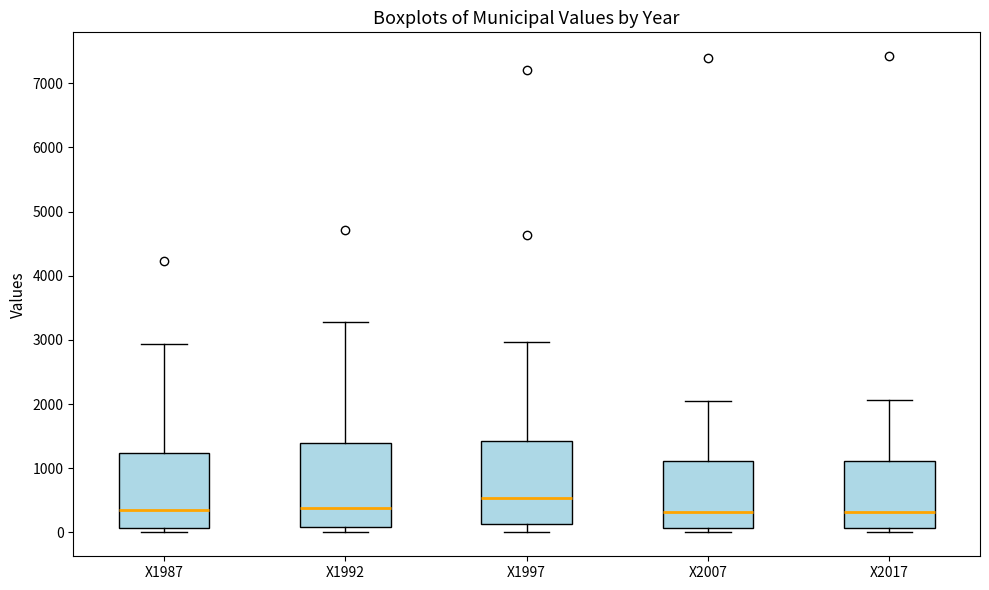

Reading left to right, transcribe this box plot: for each box, give where its median line is, the range the box spans, and where its two whiskers end, as read against the y-axis. The values are not printed on the chart, so give them approximately, as read against the axis.

X1987: median 300, box 100 to 1200, whiskers 0 to 2900
X1992: median 400, box 100 to 1400, whiskers 0 to 3300
X1997: median 500, box 100 to 1400, whiskers 0 to 3000
X2007: median 300, box 100 to 1100, whiskers 0 to 2100
X2017: median 300, box 100 to 1100, whiskers 0 to 2100